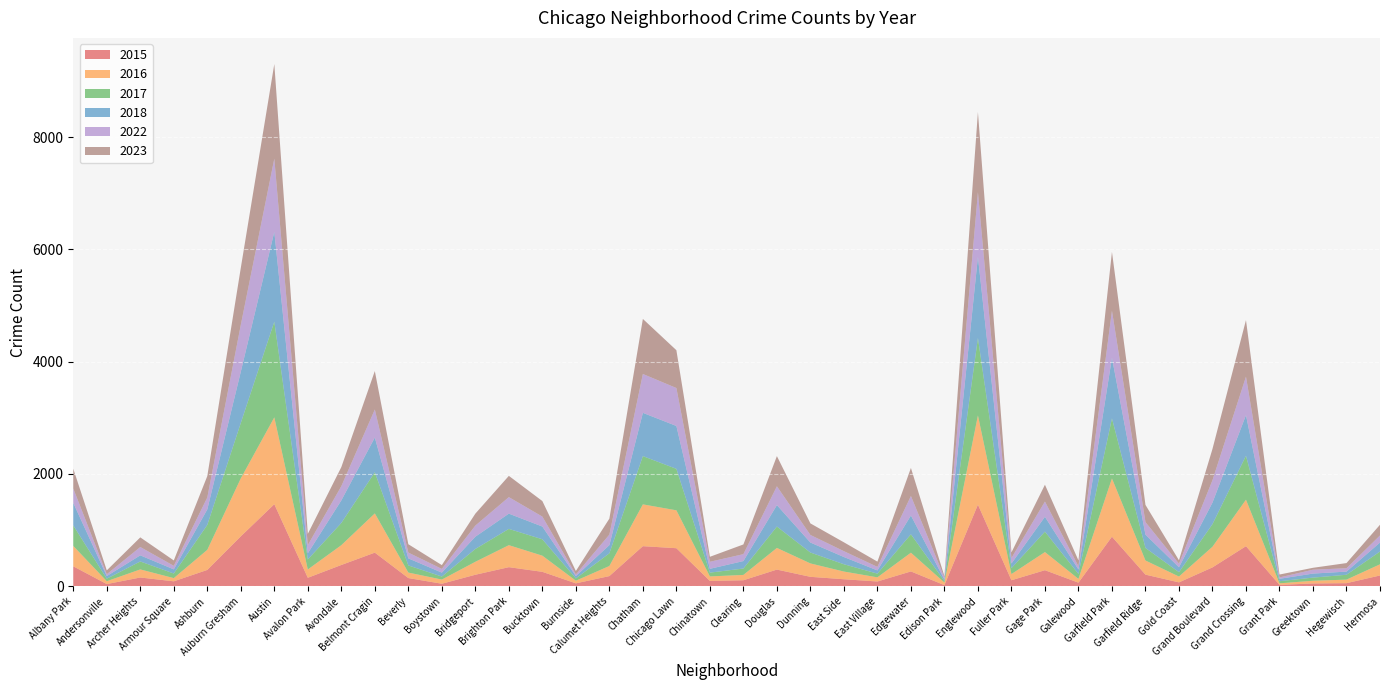

Reading left to right, what are all the values shown in this chart?

2016: Albany Park=363	Andersonville=51	Archer Heights=144	Armour Square=57	Ashburn=358	Auburn Gresham=1033	Austin=1547	Avalon Park=148	Avondale=353	Belmont Cragin=699	Beverly=98	Boystown=74	Bridgeport=231	Brighton Park=392	Bucktown=288	Burnside=47	Calumet Heights=180	Chatham=745	Chicago Lawn=675	Chinatown=80	Clearing=95	Douglas=386	Dunning=239	East Side=137	East Village=74	Edgewater=334	Edison Park=46	Englewood=1590	Fuller Park=110	Gage Park=323	Galewood=67	Garfield Park=1038	Garfield Ridge=252	Gold Coast=104	Grand Boulevard=368	Grand Crossing=828	Grant Park=27	Greektown=48	Hegewisch=63	Hermosa=199
2018: Albany Park=401	Andersonville=47	Archer Heights=109	Armour Square=74	Ashburn=277	Auburn Gresham=913	Austin=1601	Avalon Park=111	Avondale=402	Belmont Cragin=619	Beverly=126	Boystown=70	Bridgeport=218	Brighton Park=272	Bucktown=227	Burnside=41	Calumet Heights=146	Chatham=771	Chicago Lawn=764	Chinatown=68	Clearing=133	Douglas=382	Dunning=178	East Side=129	East Village=57	Edgewater=335	Edison Park=27	Englewood=1445	Fuller Park=83	Gage Park=265	Galewood=79	Garfield Park=1080	Garfield Ridge=237	Gold Coast=88	Grand Boulevard=384	Grand Crossing=724	Grant Park=43	Greektown=72	Hegewisch=56	Hermosa=160
2023: Albany Park=353	Andersonville=69	Archer Heights=172	Armour Square=96	Ashburn=381	Auburn Gresham=1016	Austin=1687	Avalon Park=201	Avondale=340	Belmont Cragin=685	Beverly=149	Boystown=68	Bridgeport=213	Brighton Park=379	Bucktown=277	Burnside=62	Calumet Heights=285	Chatham=981	Chicago Lawn=674	Chinatown=89	Clearing=173	Douglas=538	Dunning=206	East Side=158	East Village=94	Edgewater=500	Edison Park=24	Englewood=1430	Fuller Park=100	Gage Park=300	Galewood=106	Garfield Park=1048	Garfield Ridge=307	Gold Coast=61	Grand Boulevard=558	Grand Crossing=1008	Grant Park=52	Greektown=34	Hegewisch=92	Hermosa=191
2017: Albany Park=366	Andersonville=45	Archer Heights=142	Armour Square=82	Ashburn=444	Auburn Gresham=988	Austin=1705	Avalon Park=178	Avondale=396	Belmont Cragin=733	Beverly=127	Boystown=54	Bridgeport=229	Brighton Park=290	Bucktown=292	Burnside=41	Calumet Heights=226	Chatham=860	Chicago Lawn=739	Chinatown=68	Clearing=114	Douglas=381	Dunning=194	East Side=130	East Village=66	Edgewater=328	Edison Park=26	Englewood=1380	Fuller Park=106	Gage Park=364	Galewood=89	Garfield Park=1070	Garfield Ridge=224	Gold Coast=78	Grand Boulevard=403	Grand Crossing=783	Grant Park=38	Greektown=56	Hegewisch=87	Hermosa=228
2022: Albany Park=256	Andersonville=32	Archer Heights=148	Armour Square=63	Ashburn=212	Auburn Gresham=834	Austin=1303	Avalon Park=145	Avondale=253	Belmont Cragin=499	Beverly=103	Boystown=66	Bridgeport=198	Brighton Park=294	Bucktown=177	Burnside=29	Calumet Heights=187	Chatham=692	Chicago Lawn=676	Chinatown=125	Clearing=123	Douglas=335	Dunning=135	East Side=104	East Village=63	Edgewater=347	Edison Park=36	Englewood=1151	Fuller Park=97	Gage Park=271	Galewood=56	Garfield Park=838	Garfield Ridge=223	Gold Coast=63	Grand Boulevard=398	Grand Crossing=685	Grant Park=24	Greektown=69	Hegewisch=60	Hermosa=126
2015: Albany Park=354	Andersonville=38	Archer Heights=155	Armour Square=87	Ashburn=290	Auburn Gresham=888	Austin=1461	Avalon Park=150	Avondale=378	Belmont Cragin=598	Beverly=145	Boystown=44	Bridgeport=204	Brighton Park=339	Bucktown=256	Burnside=51	Calumet Heights=180	Chatham=713	Chicago Lawn=677	Chinatown=94	Clearing=106	Douglas=296	Dunning=167	East Side=124	East Village=84	Edgewater=263	Edison Park=19	Englewood=1453	Fuller Park=106	Gage Park=285	Galewood=63	Garfield Park=882	Garfield Ridge=206	Gold Coast=68	Grand Boulevard=335	Grand Crossing=713	Grant Park=24	Greektown=49	Hegewisch=54	Hermosa=191